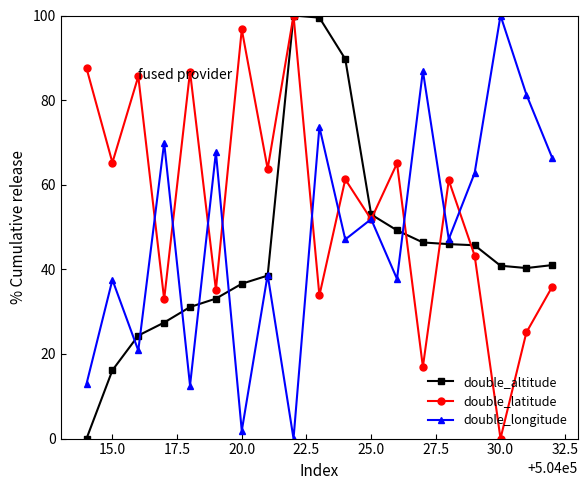

What is the value of the double_longitude point at the 10th from the left?

73.7